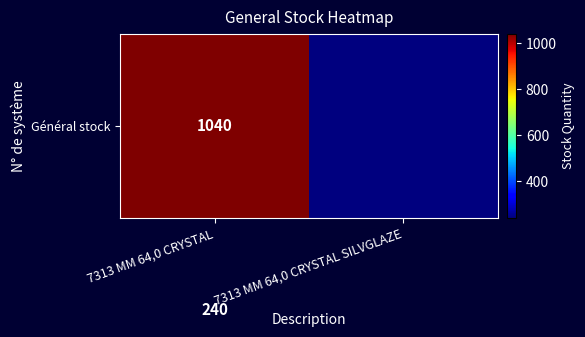

Approximately how many times larger is the value at 7313 MM 64,0 CRYSTAL compared to 7313 MM 64,0 CRYSTAL SILVGLAZE?

4.3